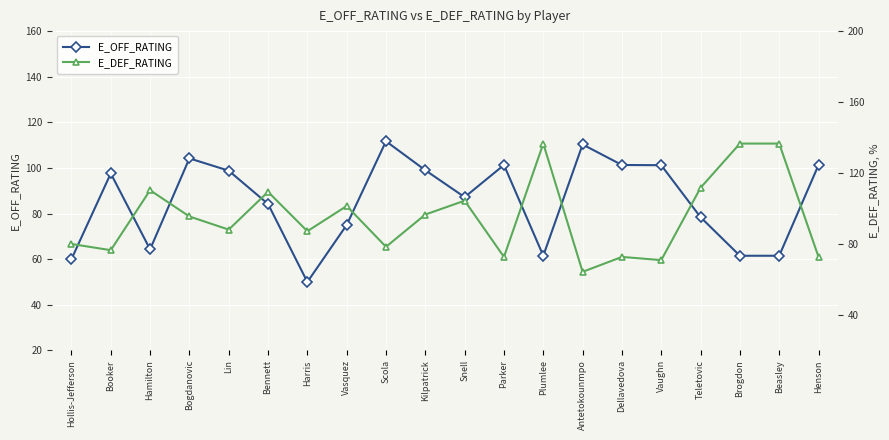

At which label does E_OFF_RATING reach its minimum?

Harris